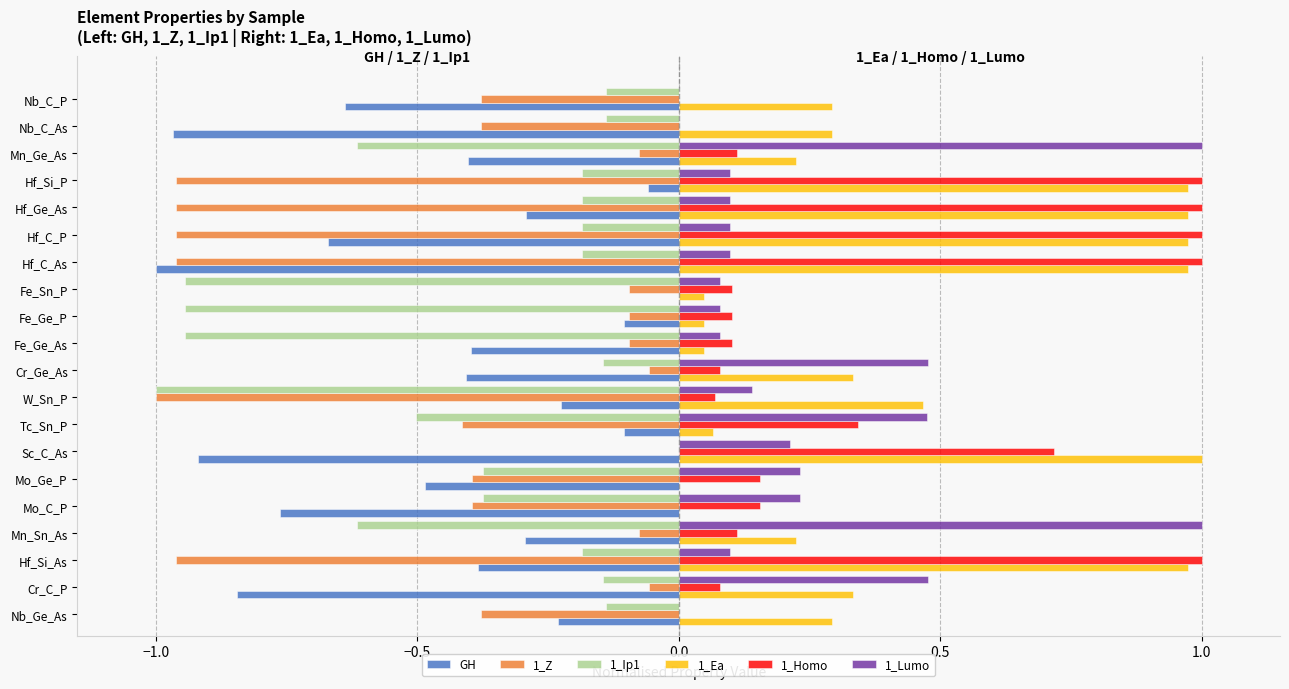

The 1_Ea series shows 0.5 at Cr_C_P. True or false?

False